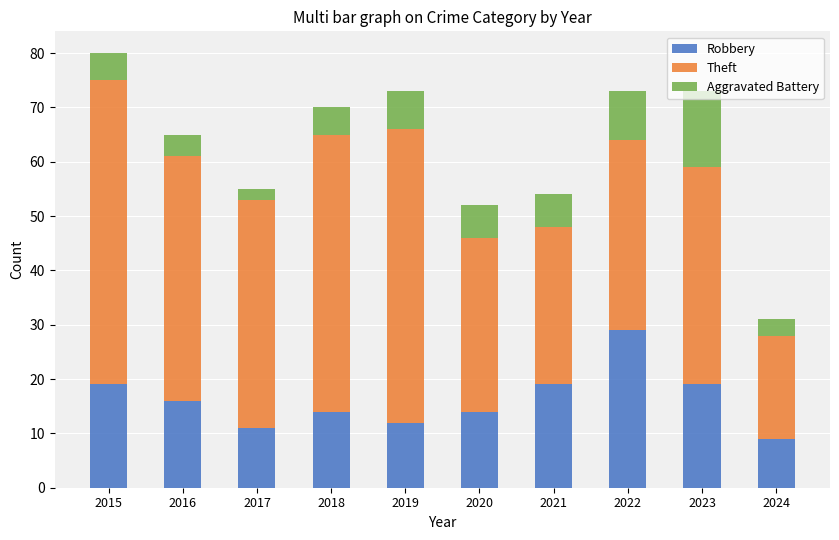

At which category is the sum across all series the highest?

2015